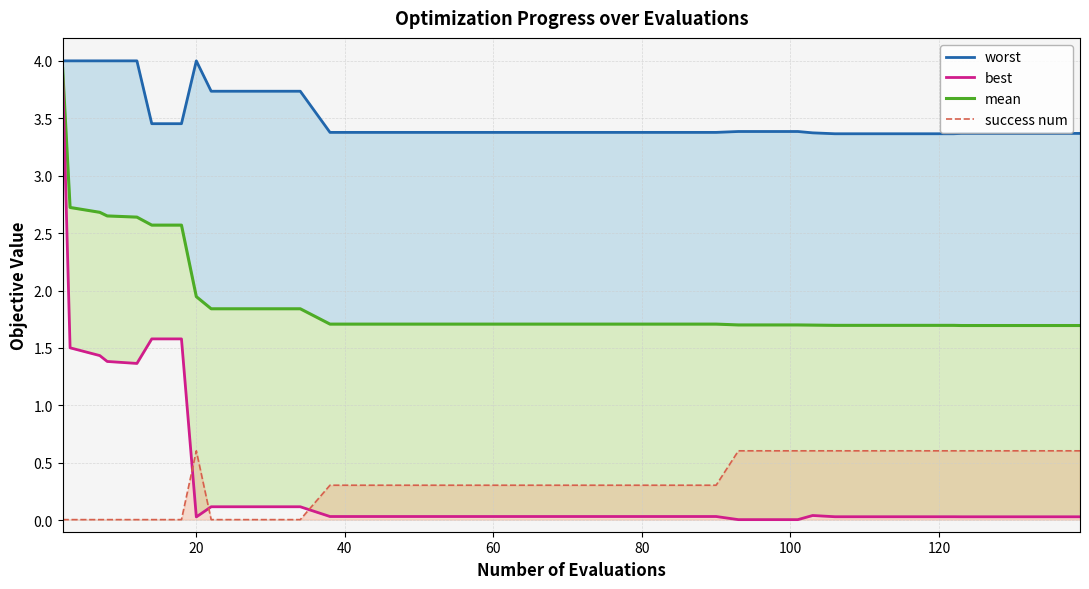

What are all the series names shown in the legend?

worst, mean, best, success num